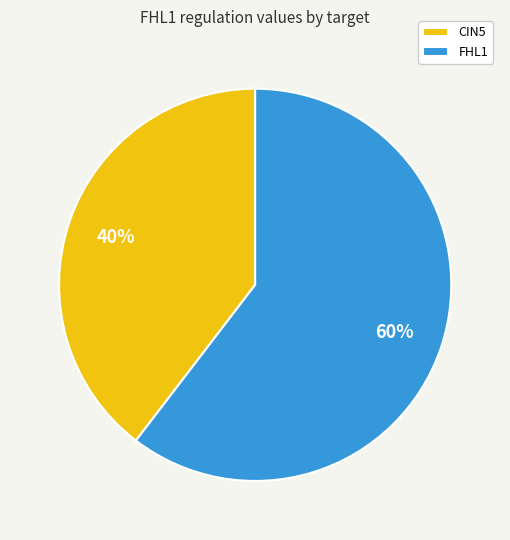

Is it true that FHL1 is 69% of the pie?

False